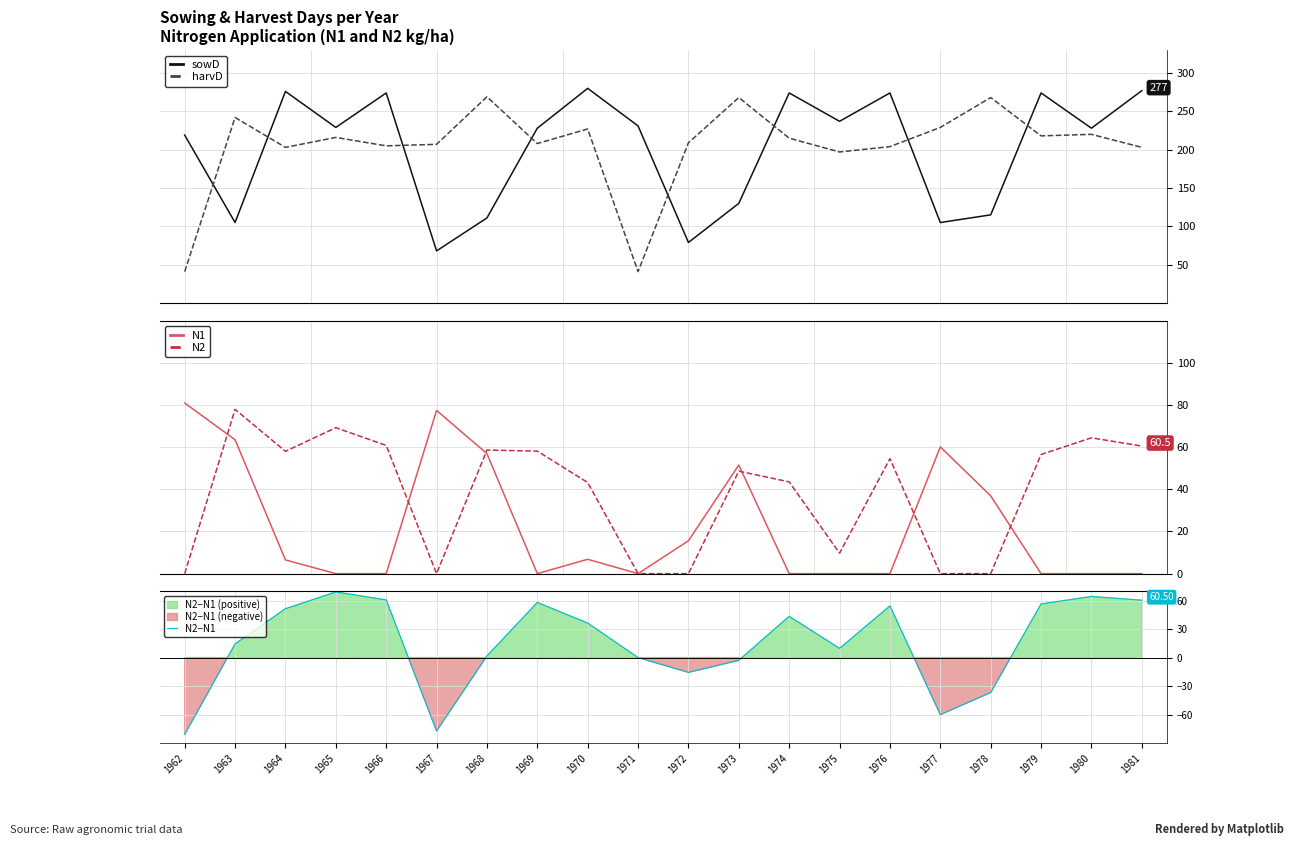

Which series has the widest spread of values?

harvD